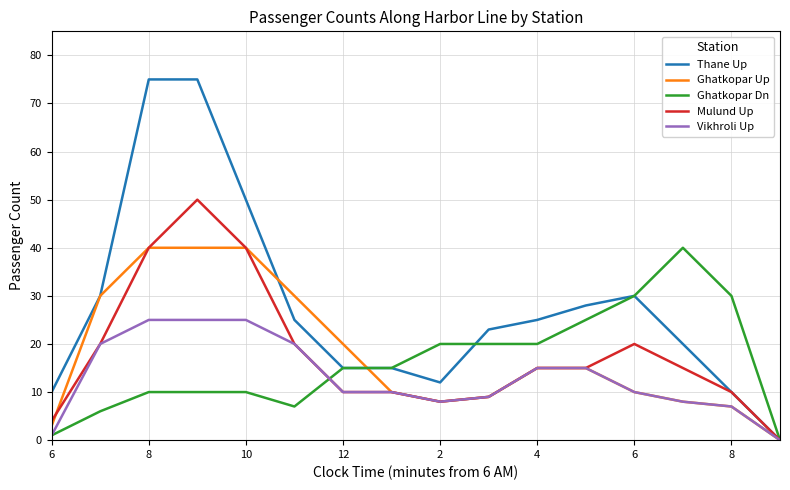

Which series has the widest spread of values?

Thane Up